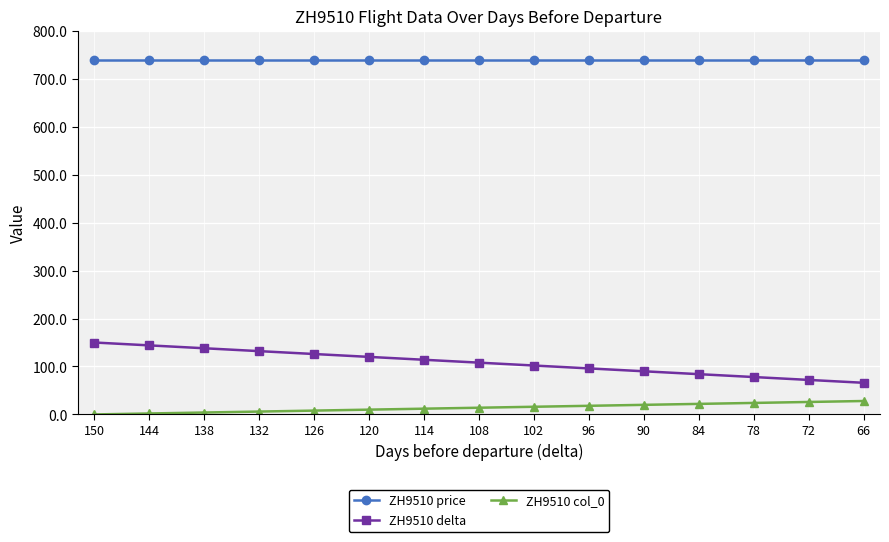

What is the maximum value shown in the chart?

740